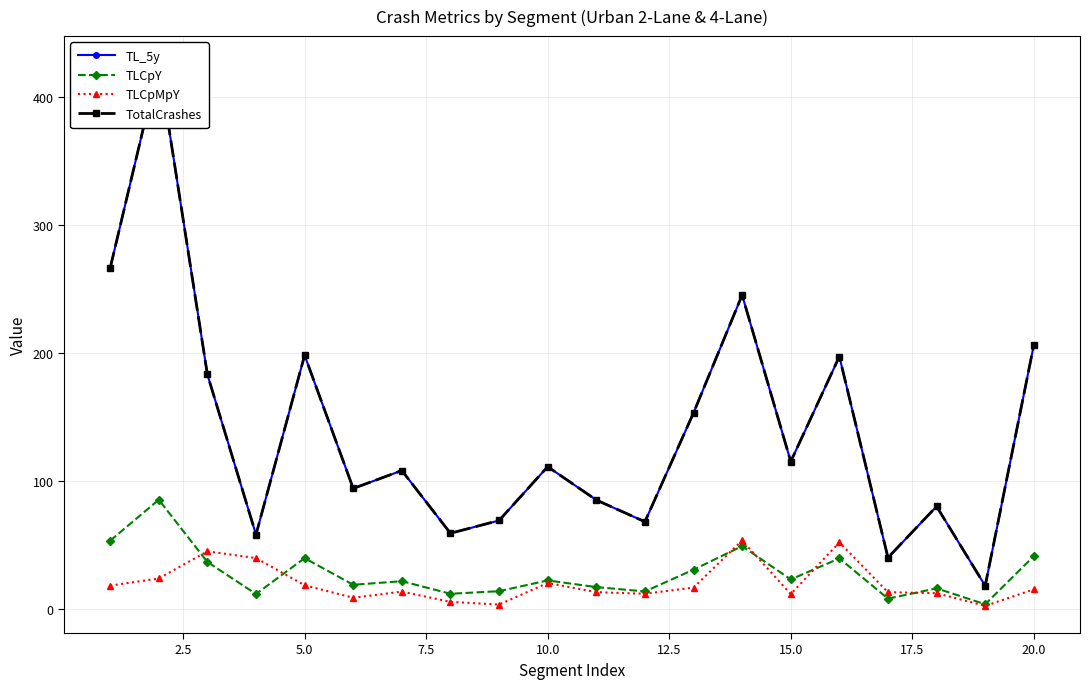

True or false: TL_5y and TotalCrashes cross at least once.

False